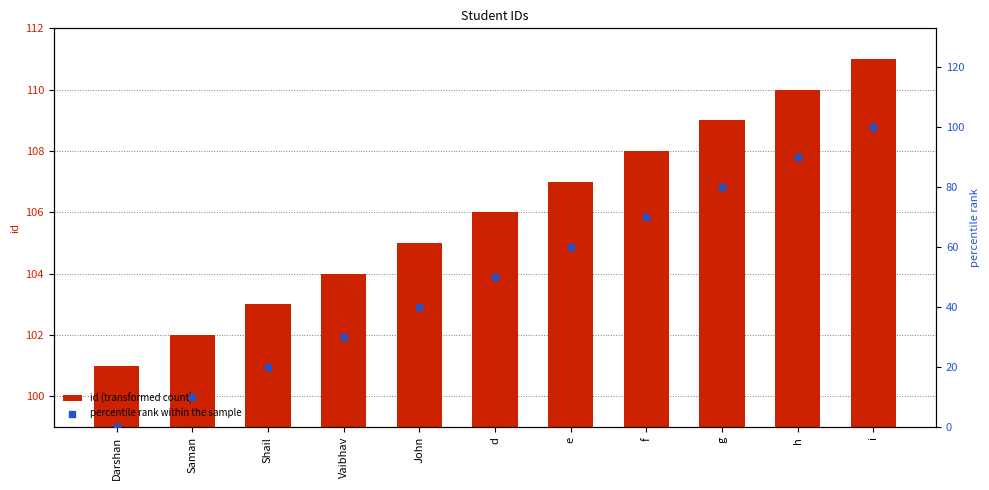

What are all the series names shown in the legend?

id (transformed count), percentile rank within the sample